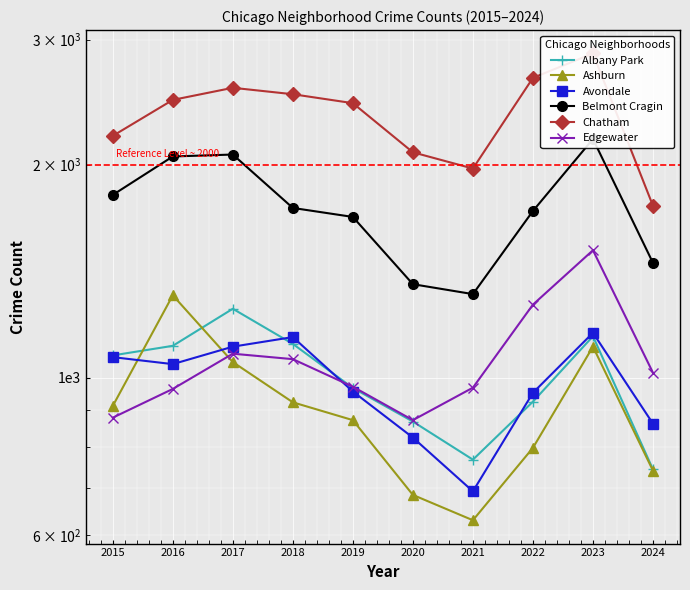

Reading left to right, list all the values displayed in this chart.

Albany Park: 1076	1110	1252	1117	968	868	767	926	1145	743
Ashburn: 913	1308	1053	924	872	684	630	797	1107	740
Avondale: 1070	1046	1107	1142	957	824	692	953	1158	862
Belmont Cragin: 1812	2053	2066	1737	1687	1356	1313	1720	2173	1453
Chatham: 2195	2467	2566	2513	2441	2081	1974	2650	2869	1749
Edgewater: 879	965	1082	1063	972	872	969	1269	1514	1017